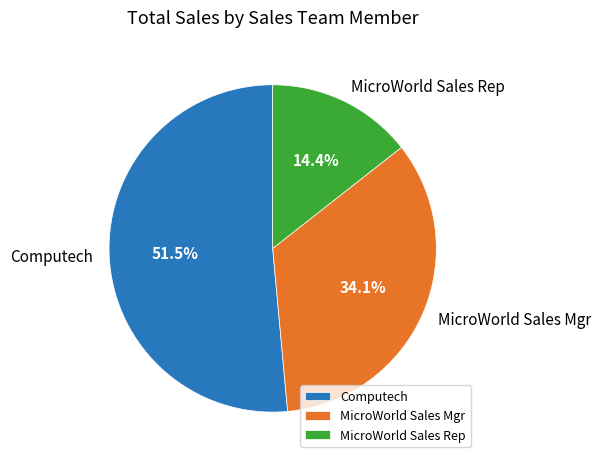

Is the sum of Computech and MicroWorld Sales Mgr greater than half?

Yes